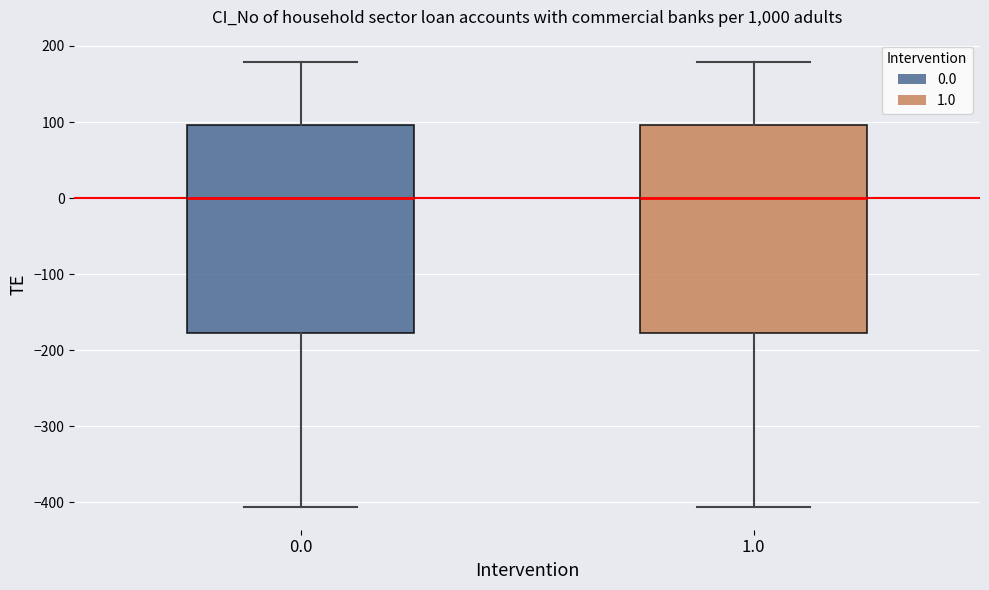

Where is the upper edge of the box at x = 1.0 on the y-axis? The values are not printed on the chart, so give them approximately, as read against the axis.

100